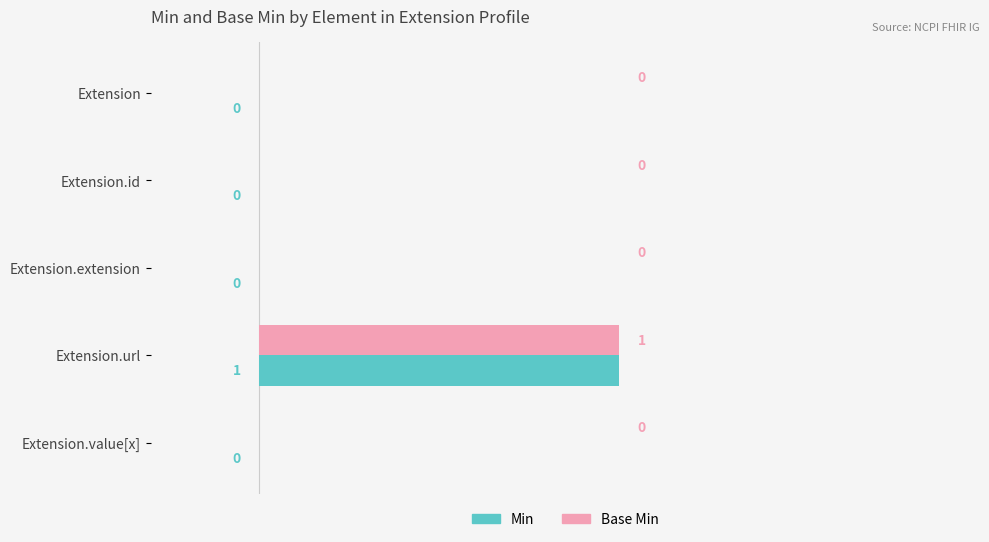

The Min series shows 0 at Extension.value[x]. True or false?

True